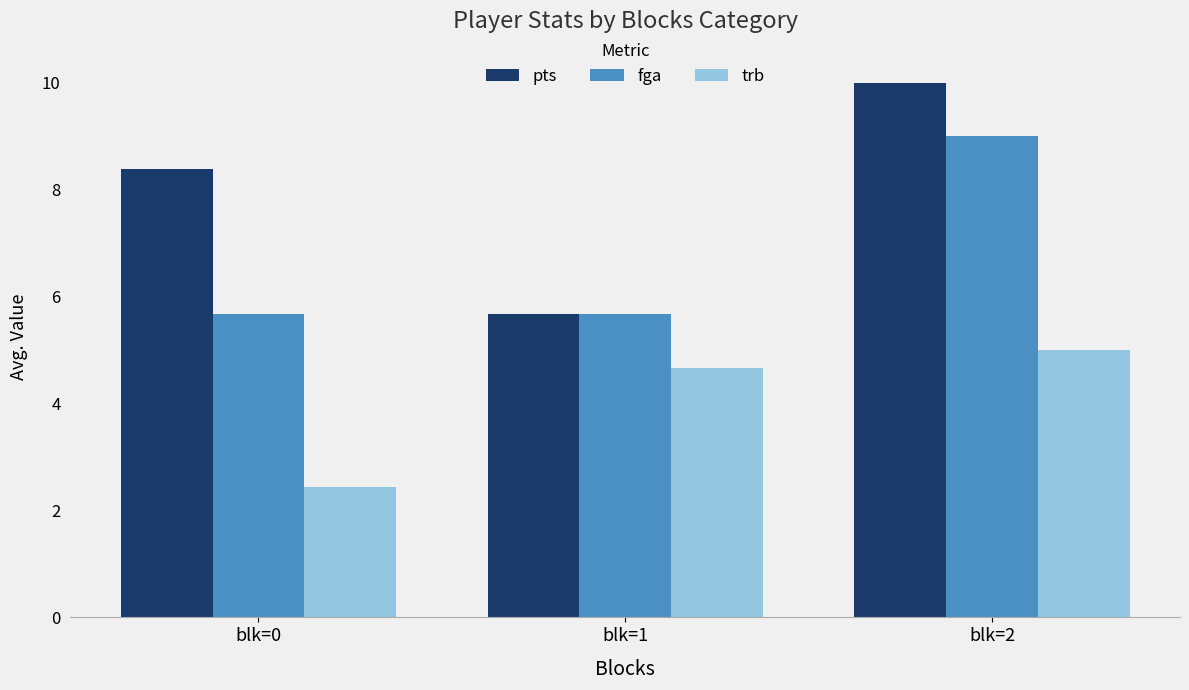

Rank the series at blk=0 from lowest to highest value.

trb, fga, pts